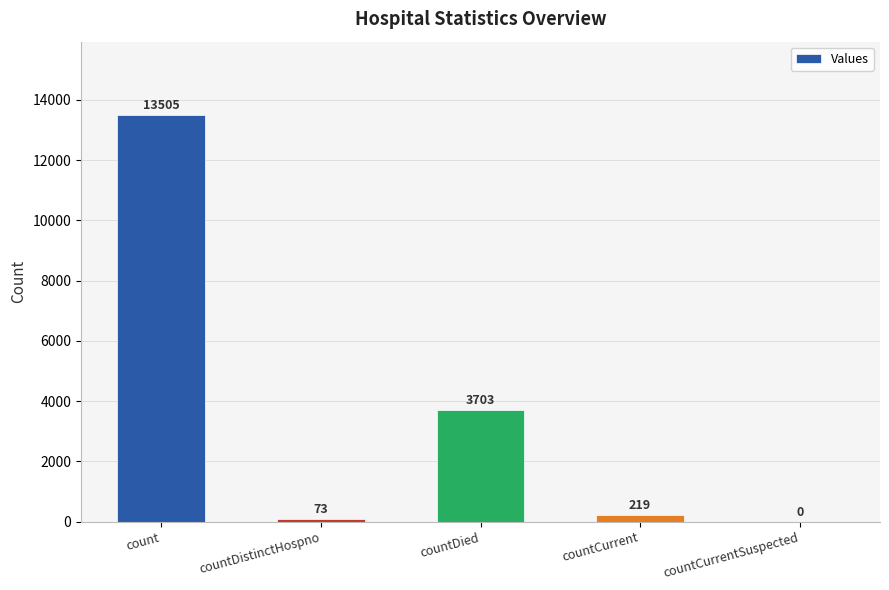

Between count and countCurrentSuspected, which is larger?

count